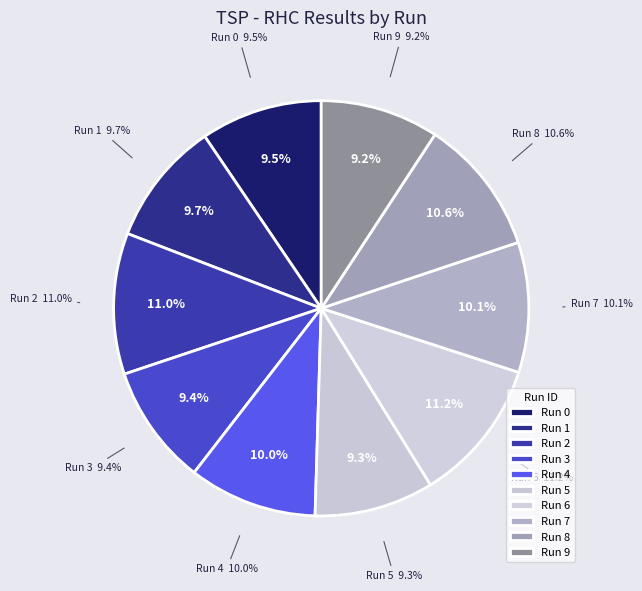

Between 1 and 7, which is larger?

7